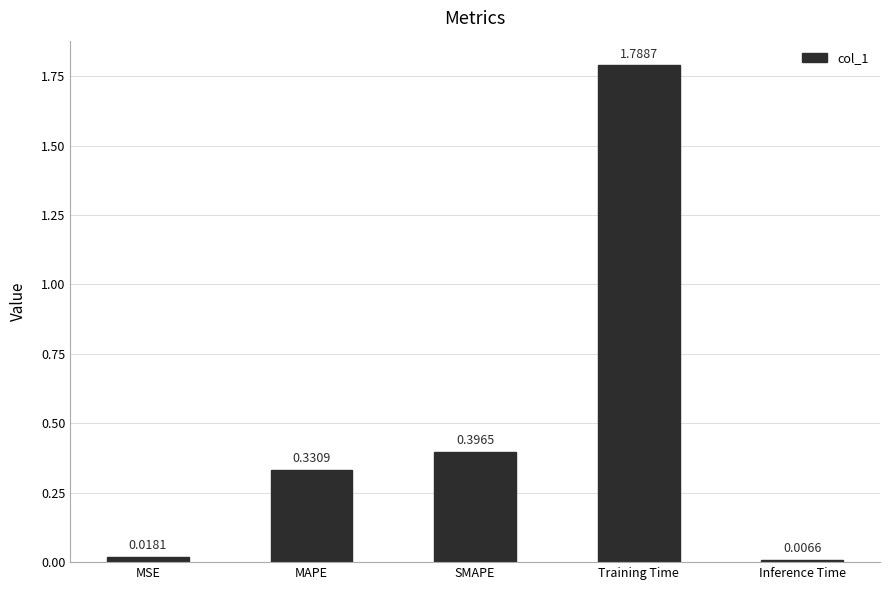

List the labels in order of value, smallest first.

Inference Time, MSE, MAPE, SMAPE, Training Time